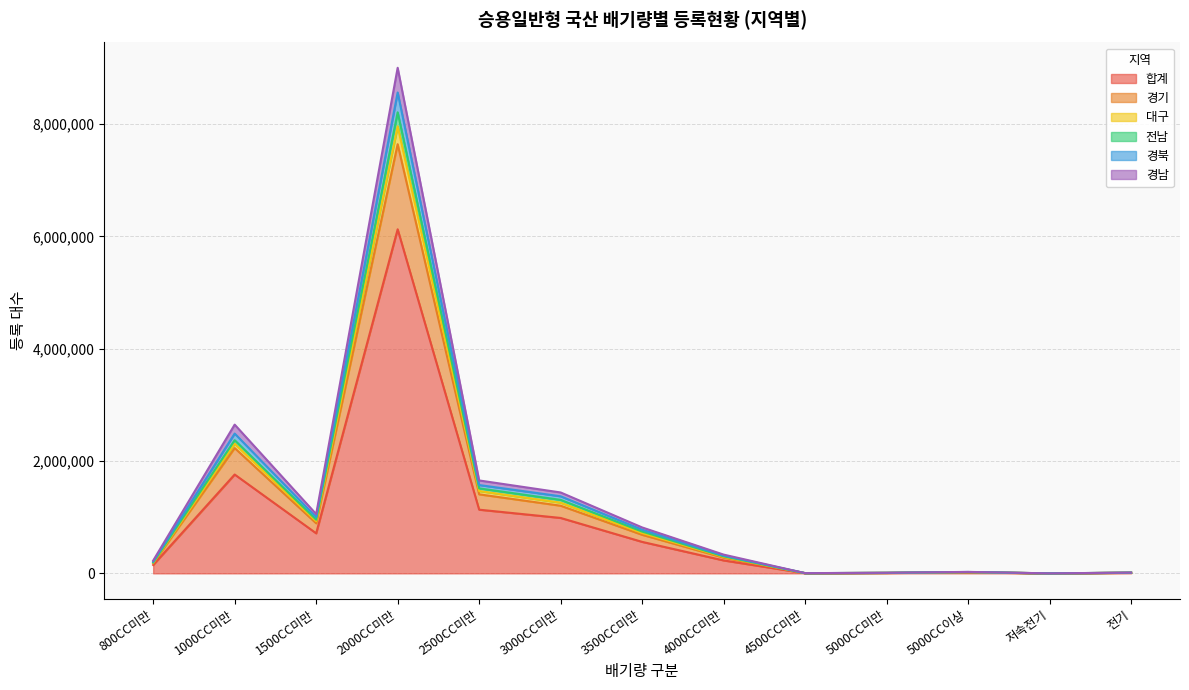

At which label does 경기 reach its peak?

2000CC미만